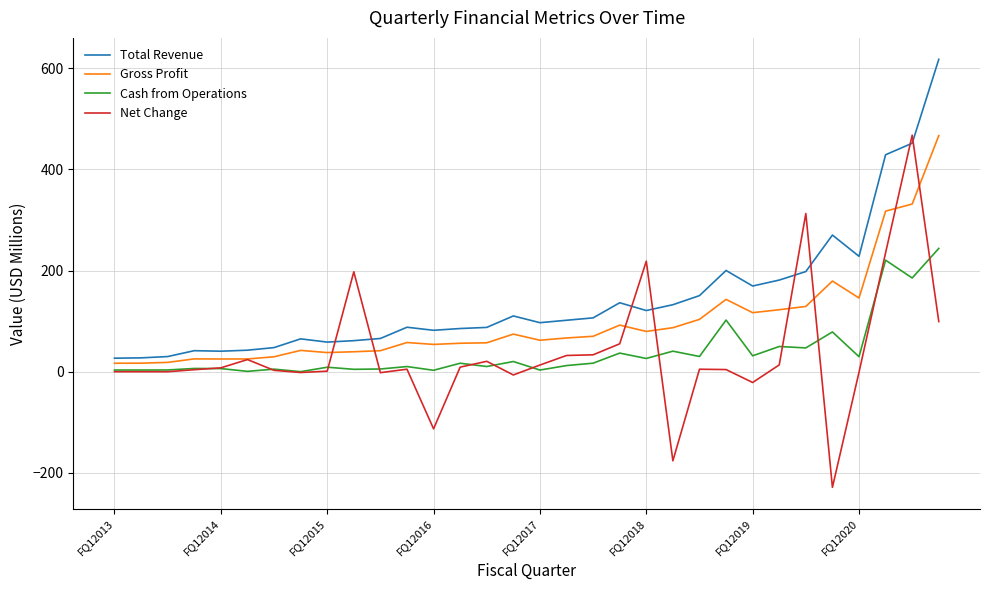

What is the average value of the Net Change series?

37.9